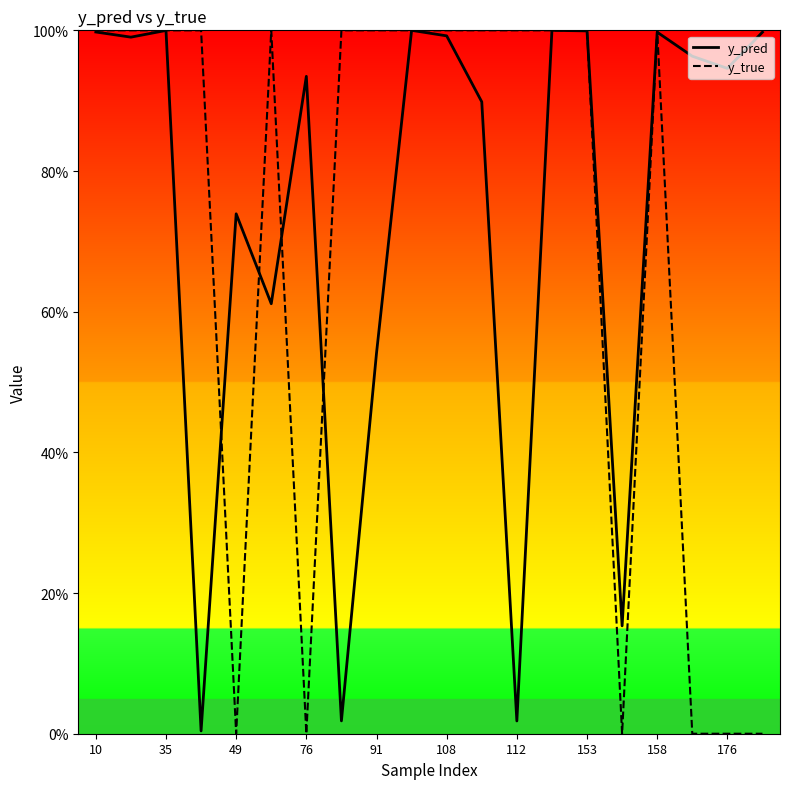

What are all the series names shown in the legend?

y_pred, y_true